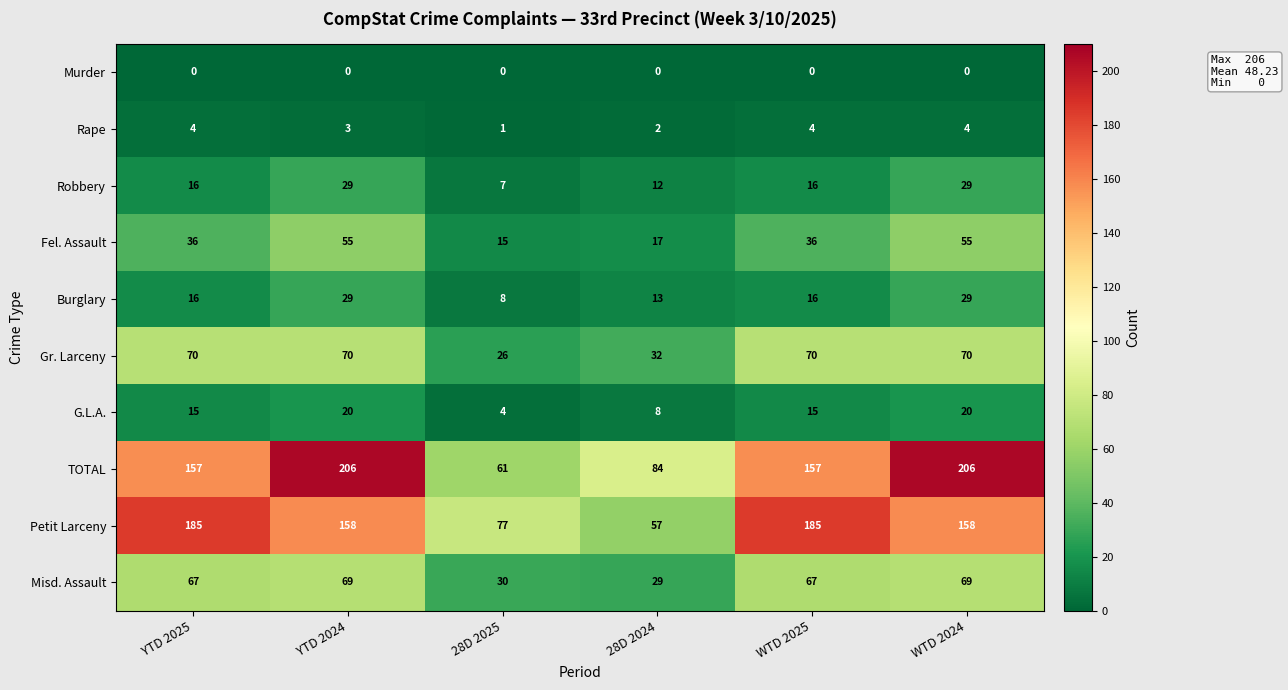

Count the number of data series in this chart.

10